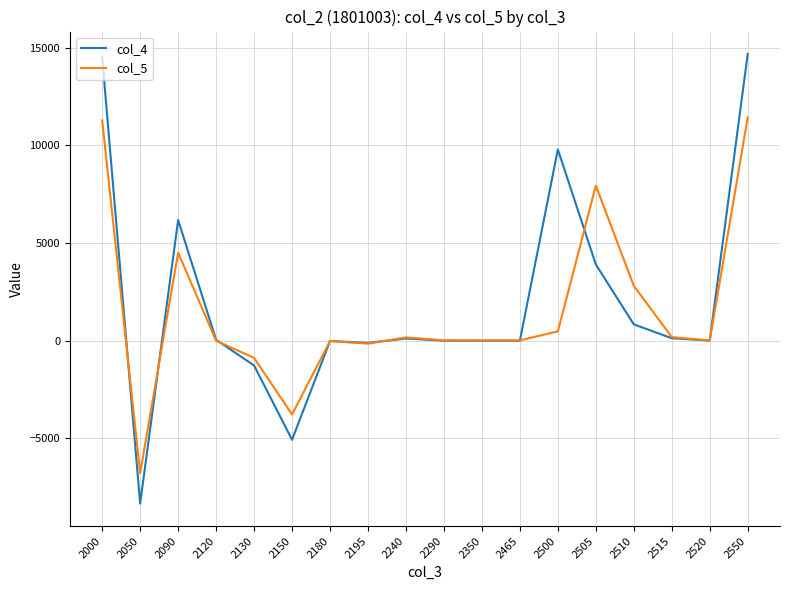

What is the difference between the col_5 values at 2090 and 2520?

4498